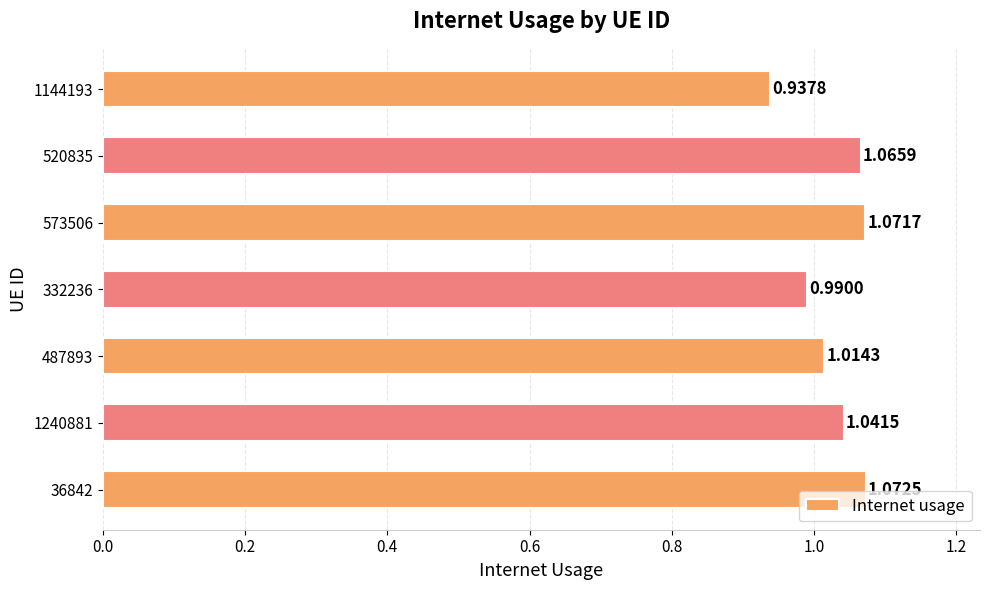

Does the chart contain stacked bars?

No